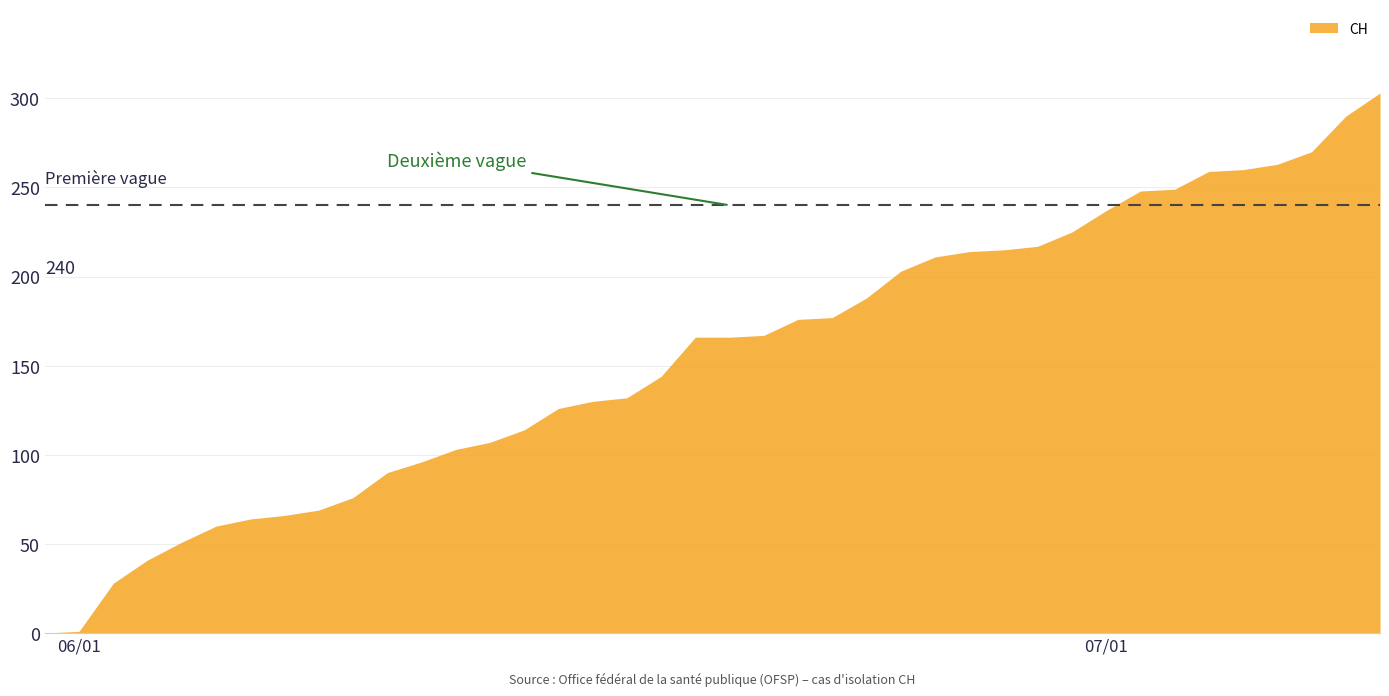

The CH series shows 60 at 32. True or false?

False